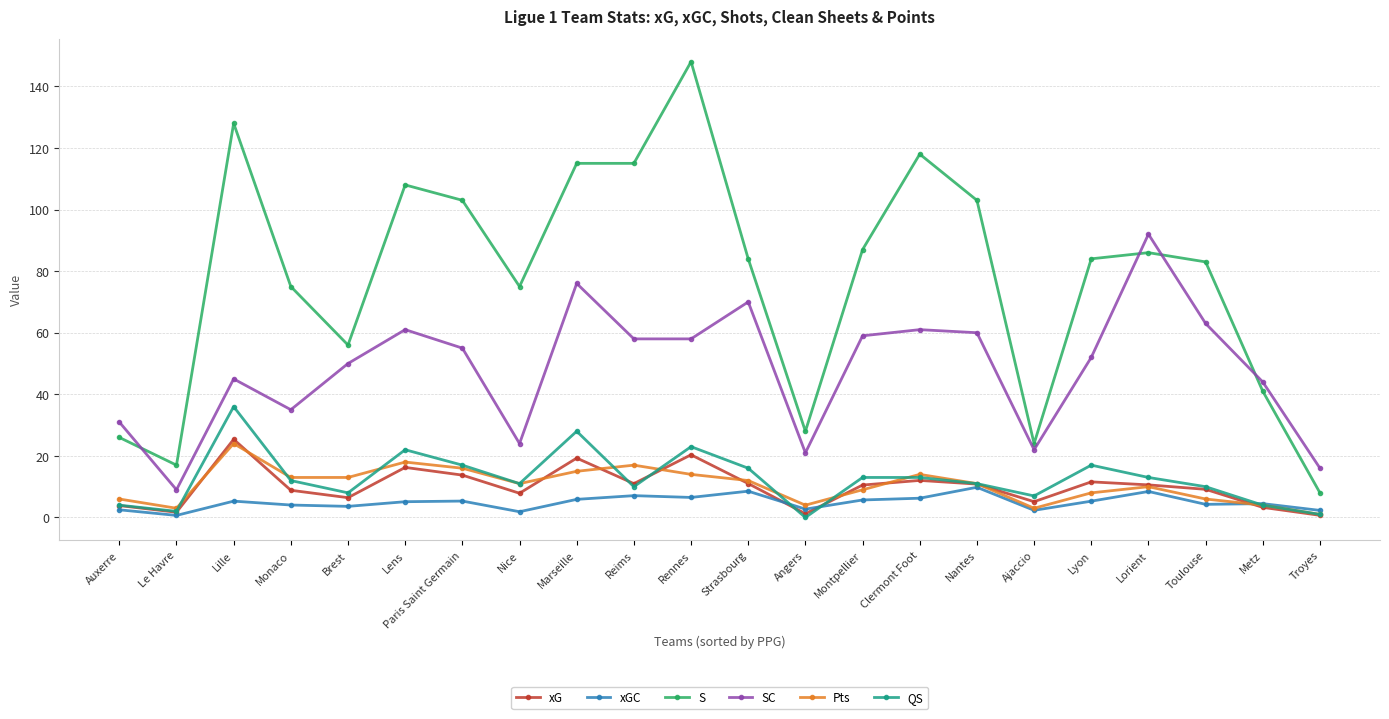

Where is the first local minimum for QS?

Le Havre